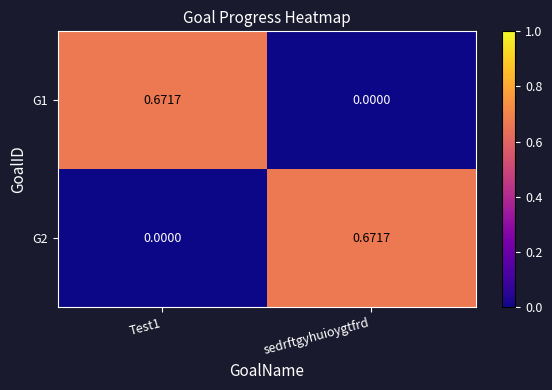

Is the value of G2 at Test1 greater than the value of G1 at Test1?

No